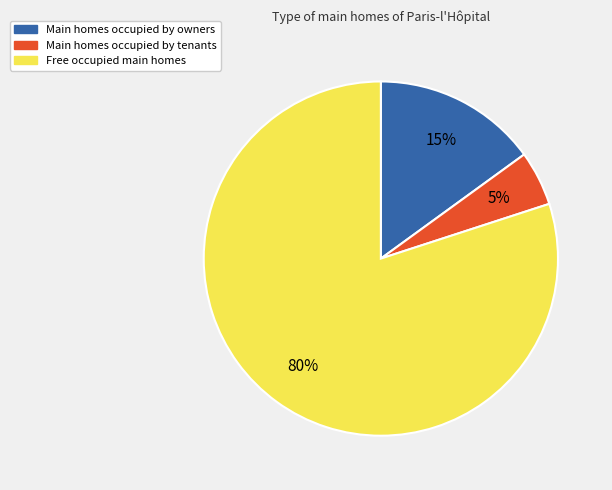

To the nearest percent, what is the difference between the largest and smallest slice percentages?

75%